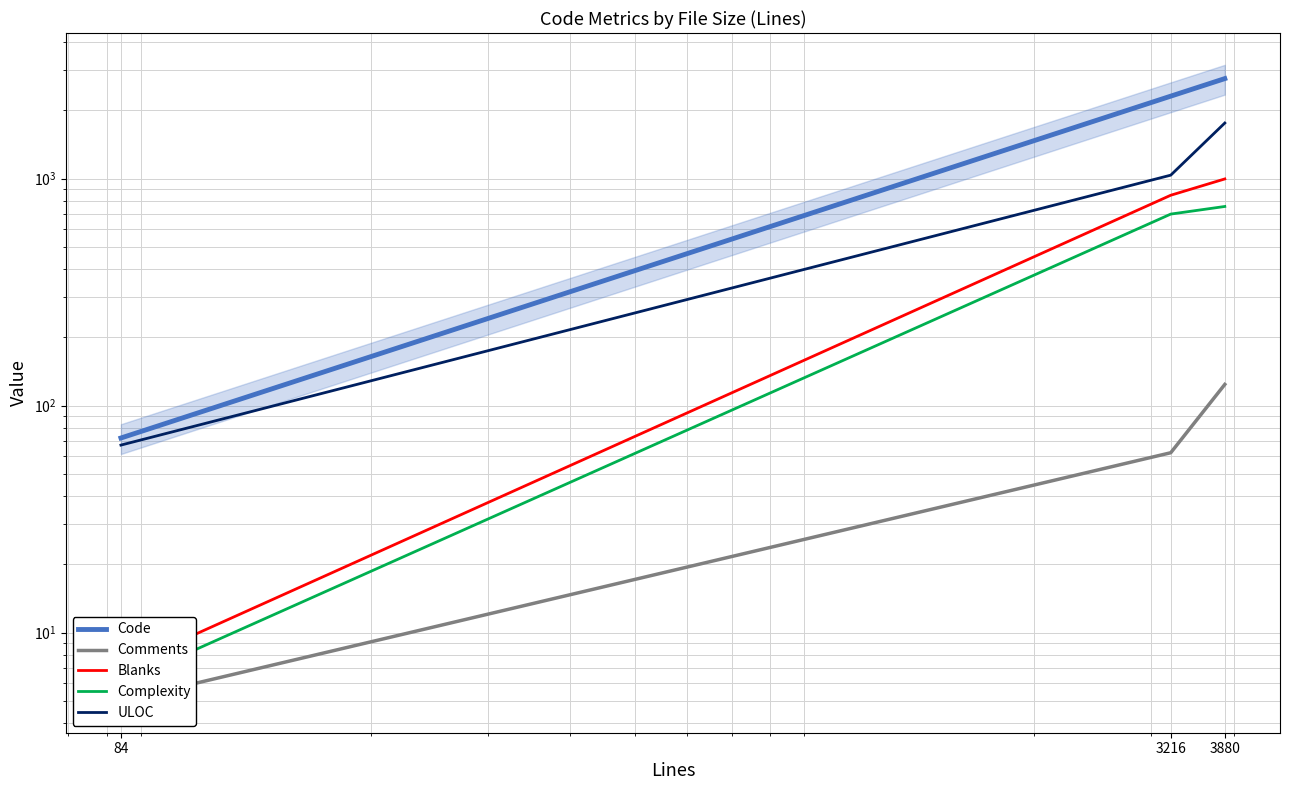

What is the difference between the highest and lowest values at 84?

67